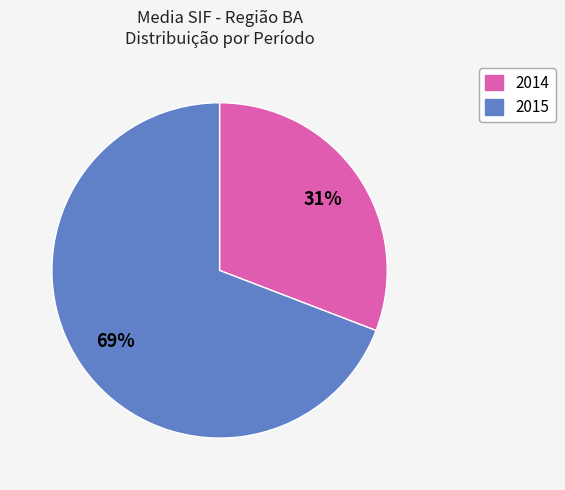

Which has a higher value, 2015 or 2014?

2015